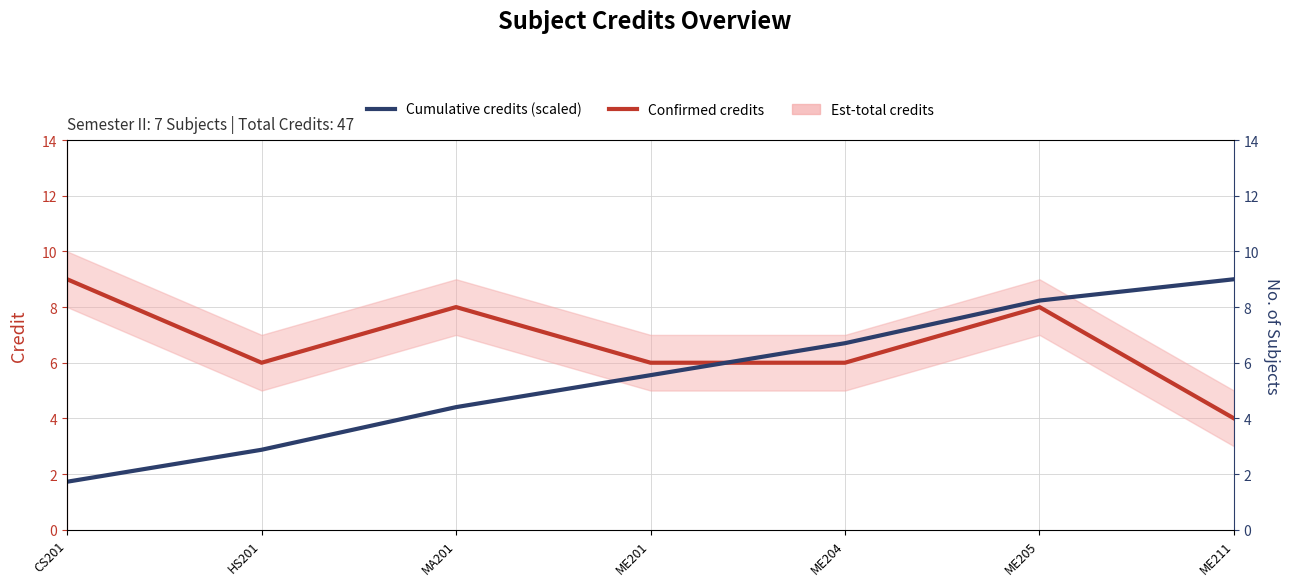

List the labels in order of Confirmed credits value, largest first.

CS201, MA201, ME205, HS201, ME201, ME204, ME211